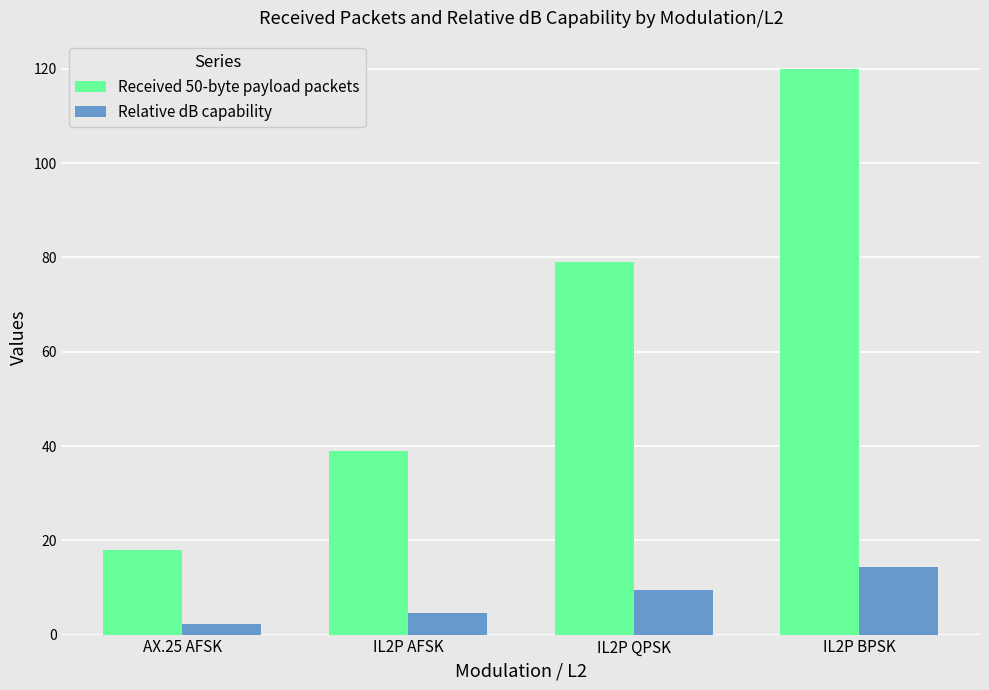

What is the maximum value for Relative dB capability?

14.4